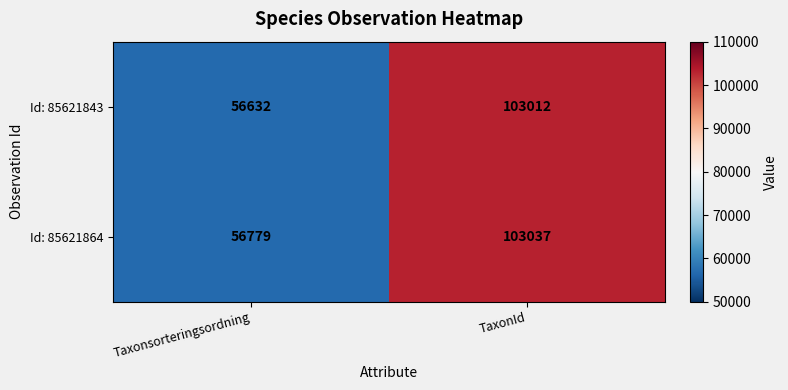

The value of Id: 85621864 at Taxonsorteringsordning is 56779. True or false?

True